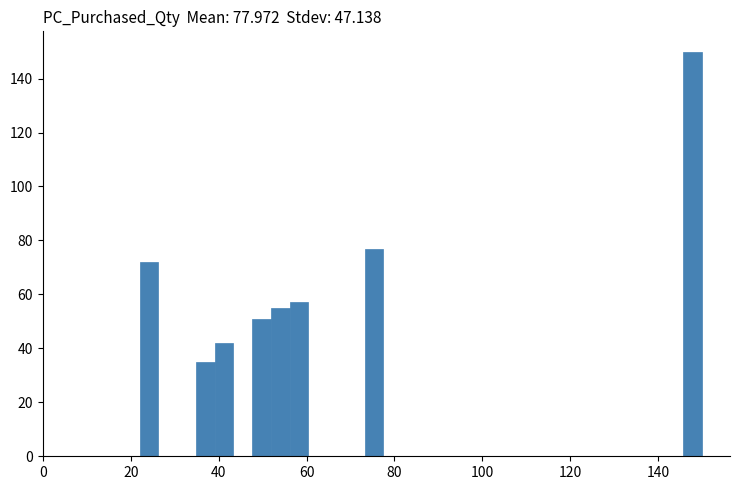

Around what value on the x-axis is the tallest bar? Give the approximate position of its centre, as read against the axis.

148